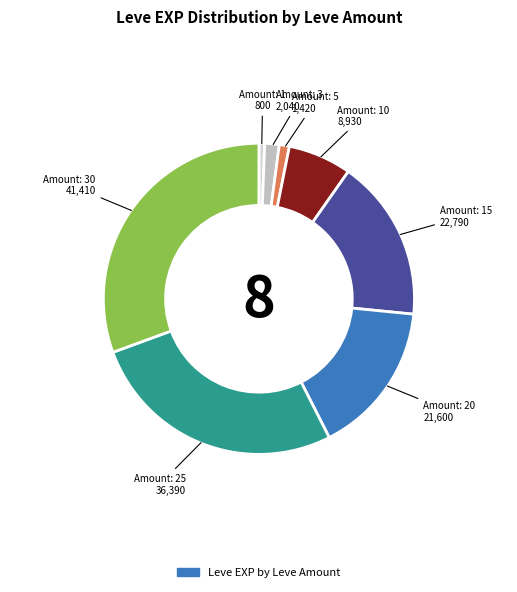

Rank the categories by value from highest to lowest.

30, 25, 15, 20, 10, 3, 5, 1